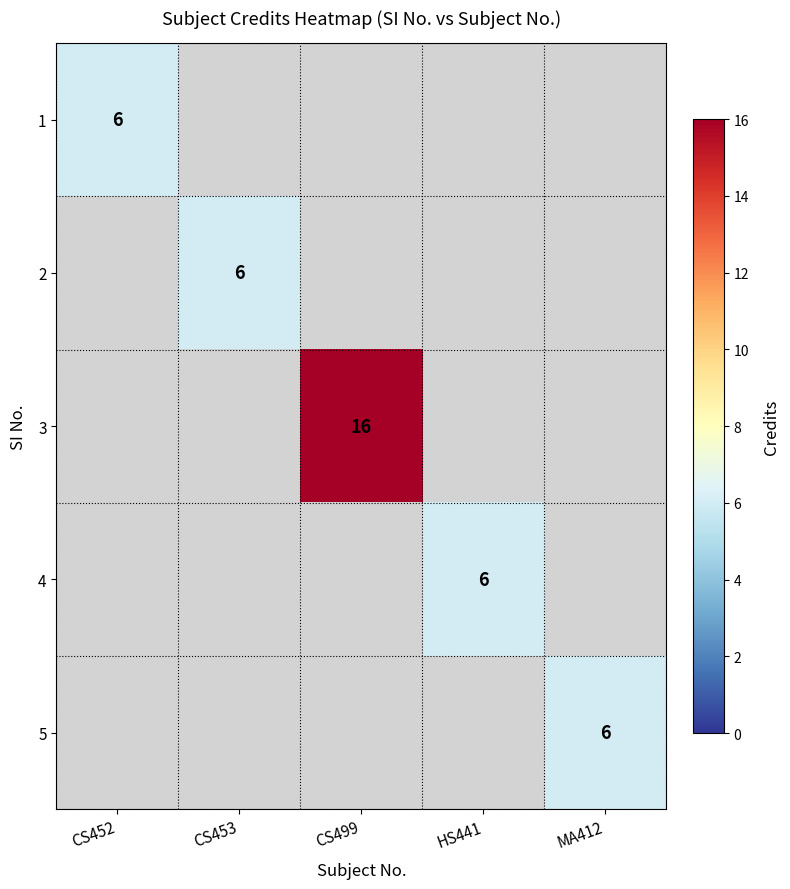

Is it true that 1 equals 6 at CS452?

True